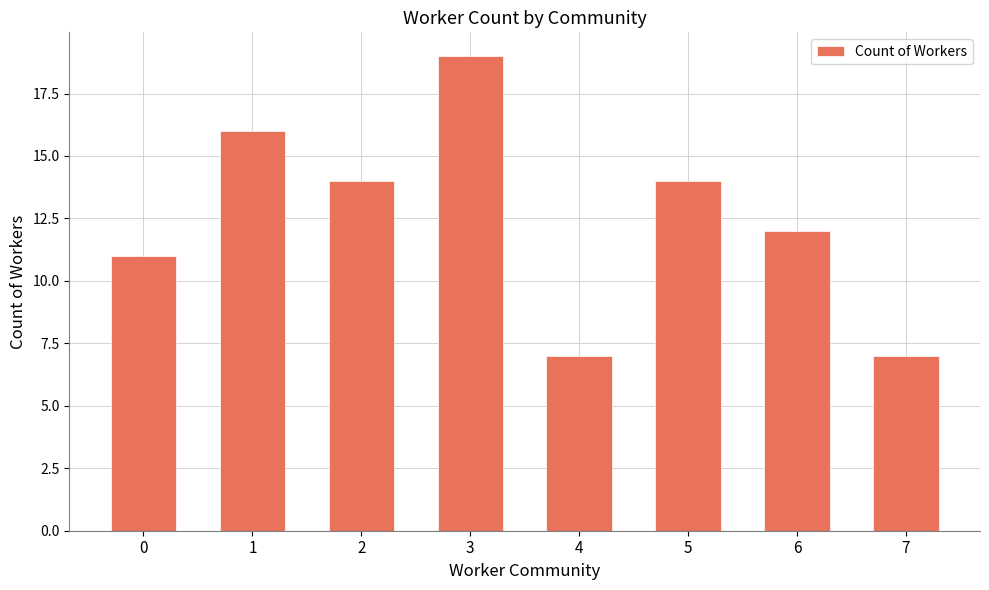

True or false: the data shows 28 at 3.

False